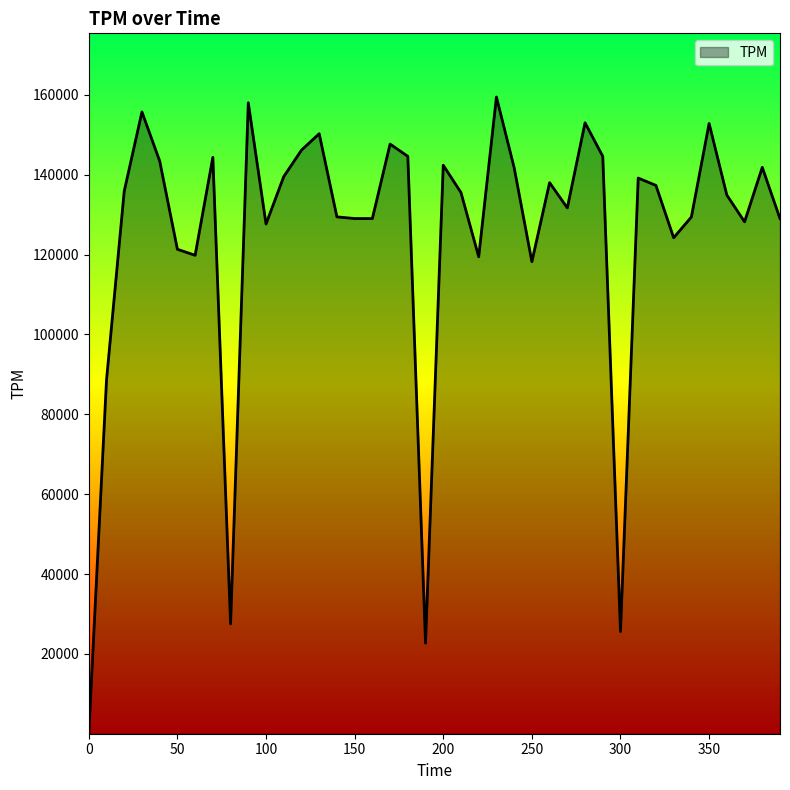

What is the maximum value shown in the chart?

159462